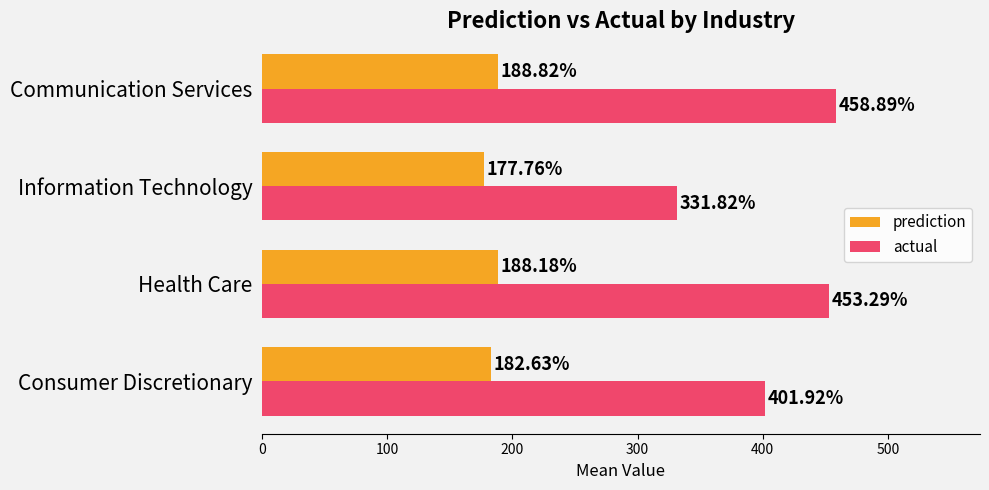

Rank the series by their average value, from highest to lowest.

actual, prediction